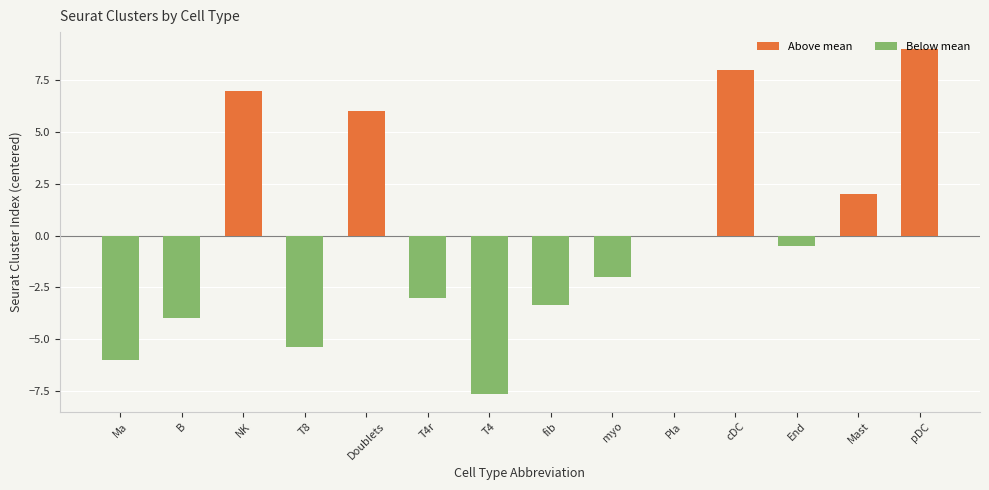

Is it true that the value at fib is -2.2?

False